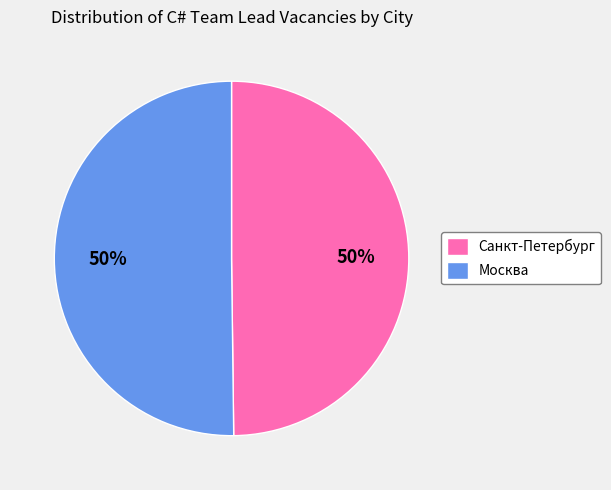

What percentage is the Санкт-Петербург slice, to the nearest percent?

50%